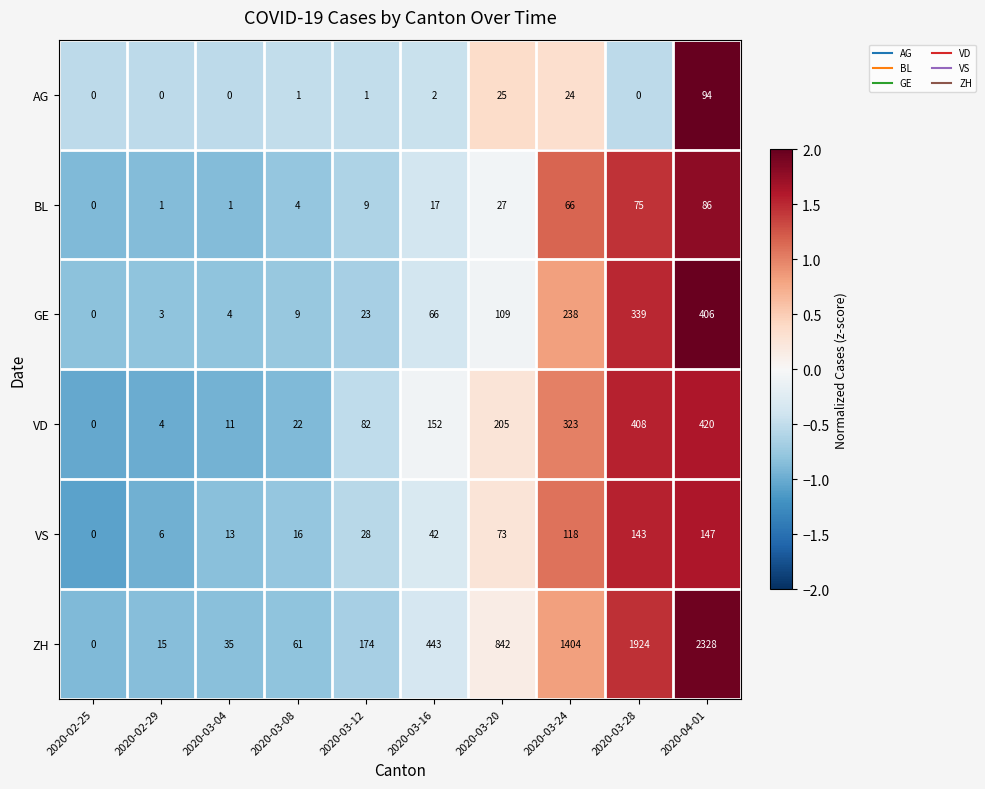

What is the smallest value displayed?

0